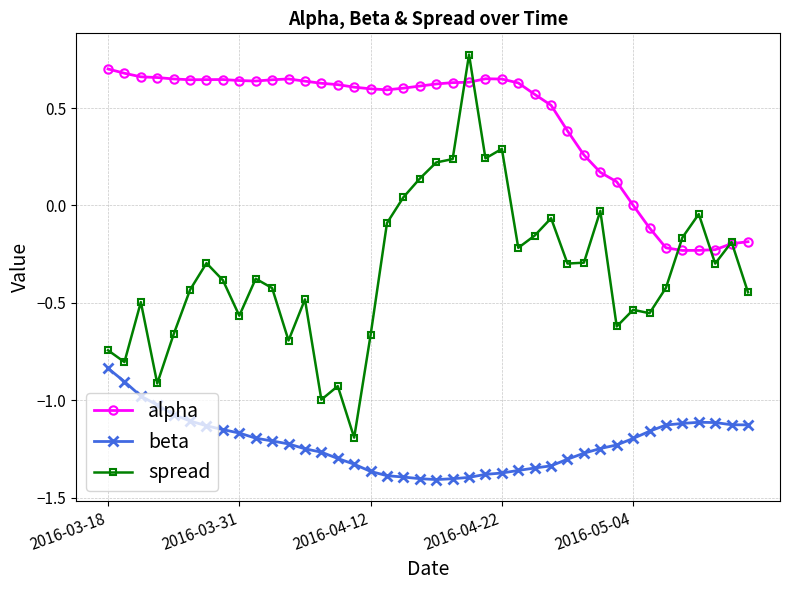

True or false: beta and alpha intersect in this chart.

False